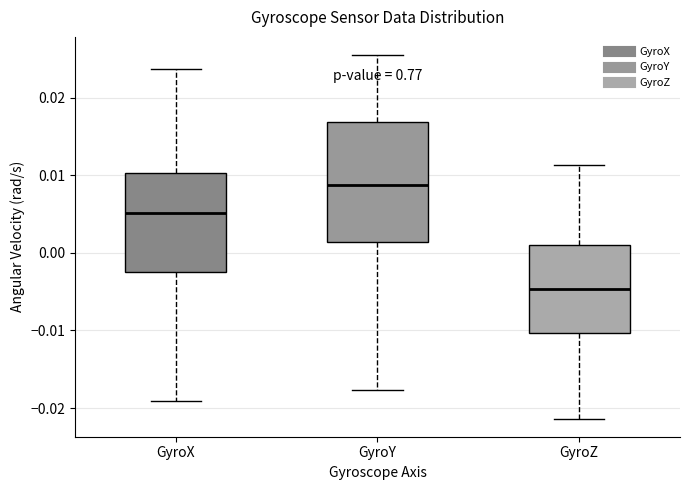

Reading left to right, transcribe this box plot: for each box, give where its median line is, the range the box spans, and where its two whiskers end, as read against the y-axis. The values are not printed on the chart, so give them approximately, as read against the axis.

GyroX: median 0.005, box -0.002 to 0.010, whiskers -0.019 to 0.024
GyroY: median 0.009, box 0.001 to 0.017, whiskers -0.018 to 0.025
GyroZ: median -0.005, box -0.010 to 0.001, whiskers -0.021 to 0.011